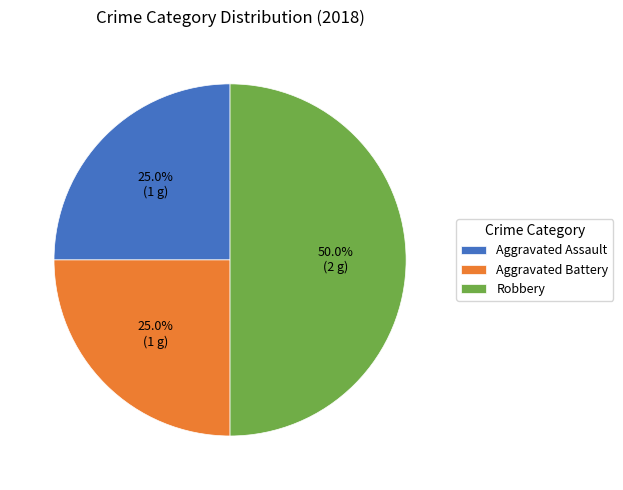

Count the number of slices in the pie.

3